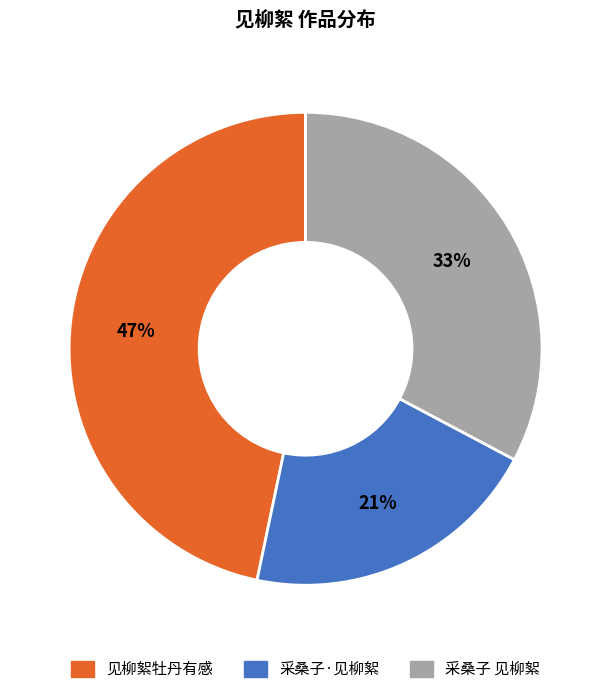

To the nearest percent, what percentage of the pie is 见柳絮牡丹有感?

47%